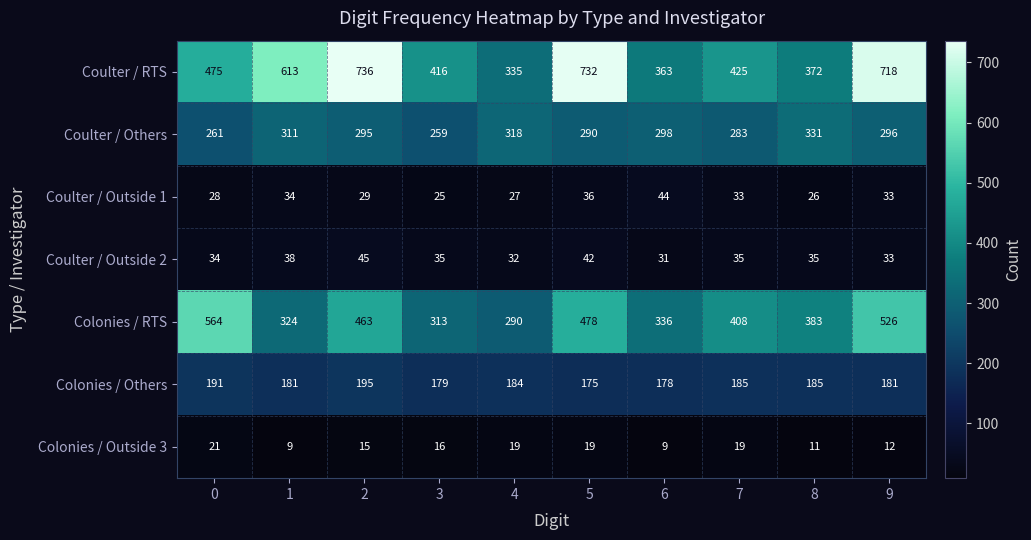

Count the number of data series in this chart.

7